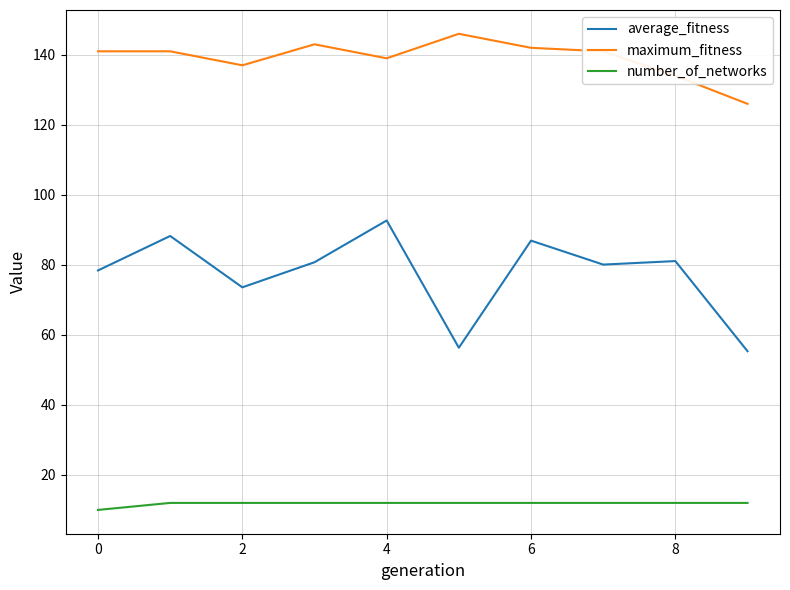

How many lines are shown in the chart?

3